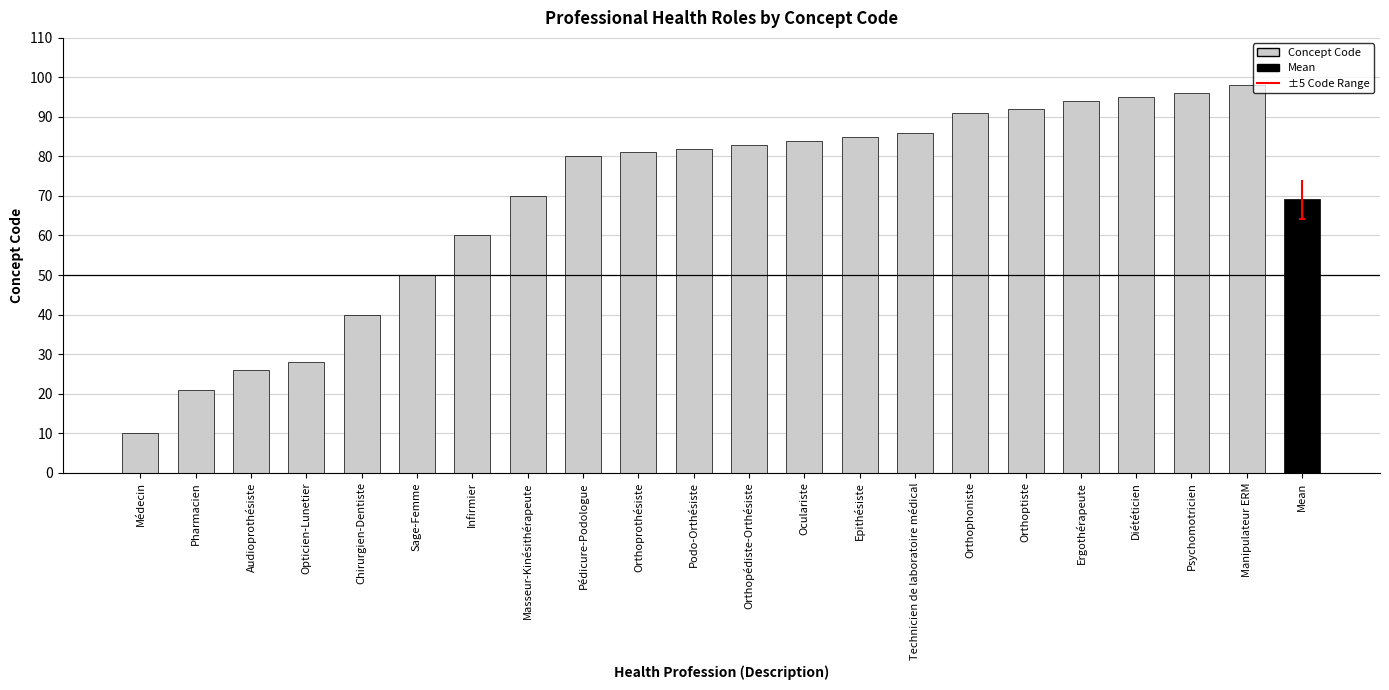

Approximately how many times larger is the value at Médecin compared to Pharmacien?

0.5